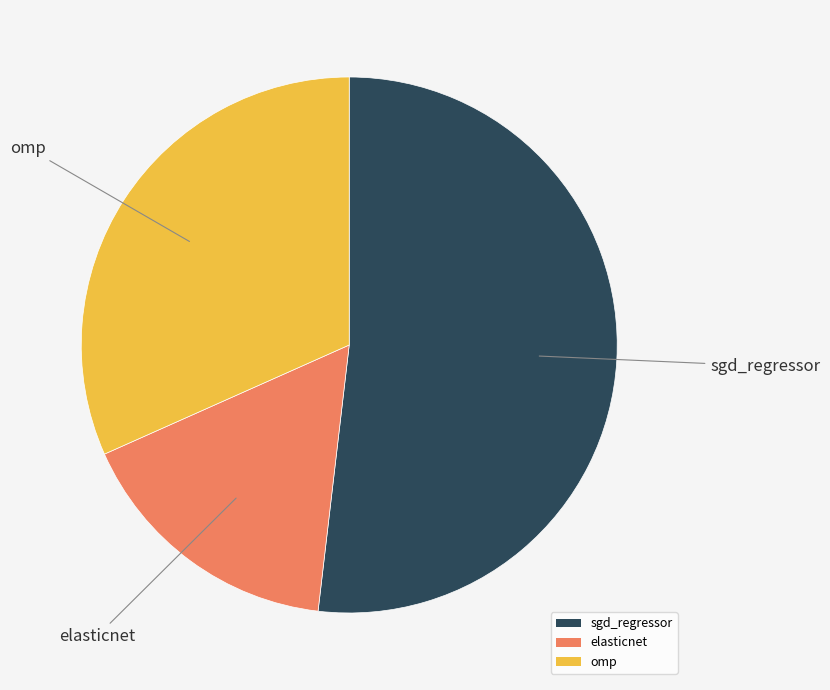

True or false: sgd_regressor accounts for 52% of the total.

True